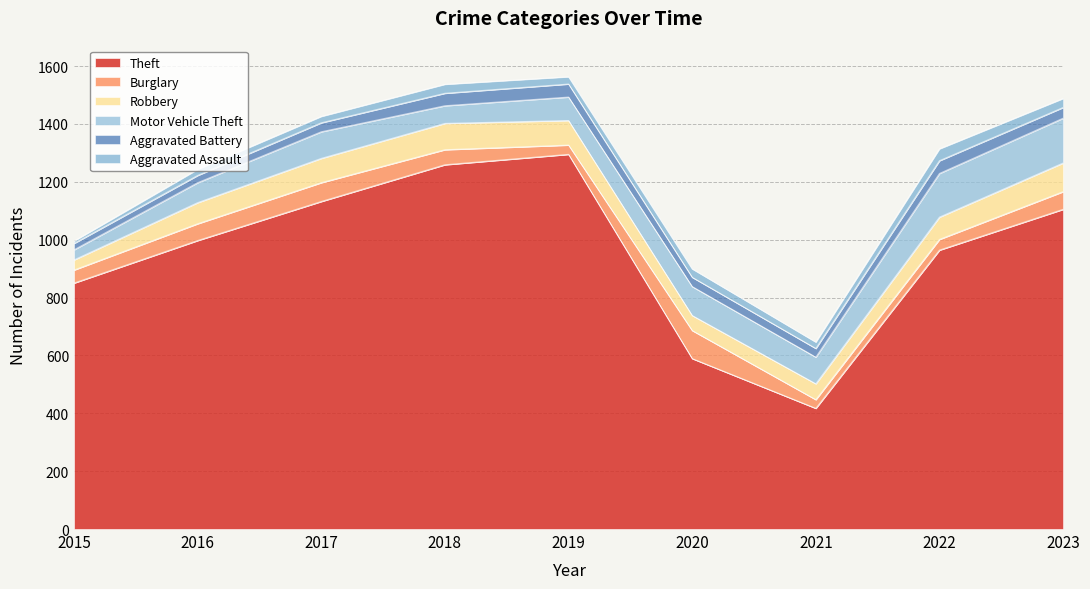

Which series has the largest total across all categories?

Theft